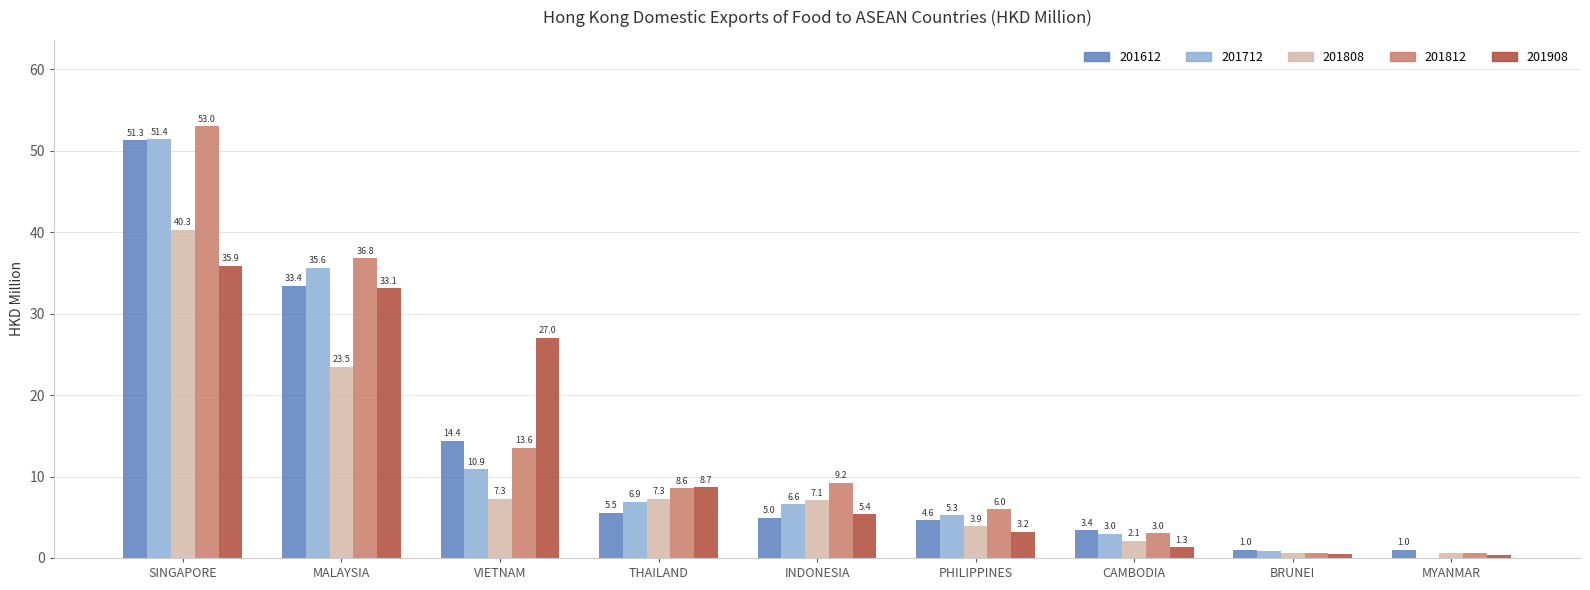

At which category is the sum across all series the highest?

SINGAPORE